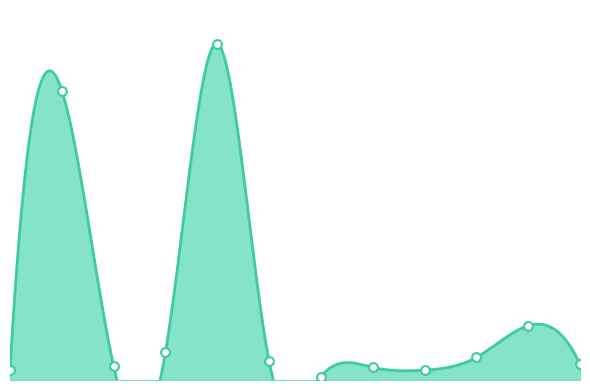

What is the ratio of the value at 2 to the value at 5?

0.9